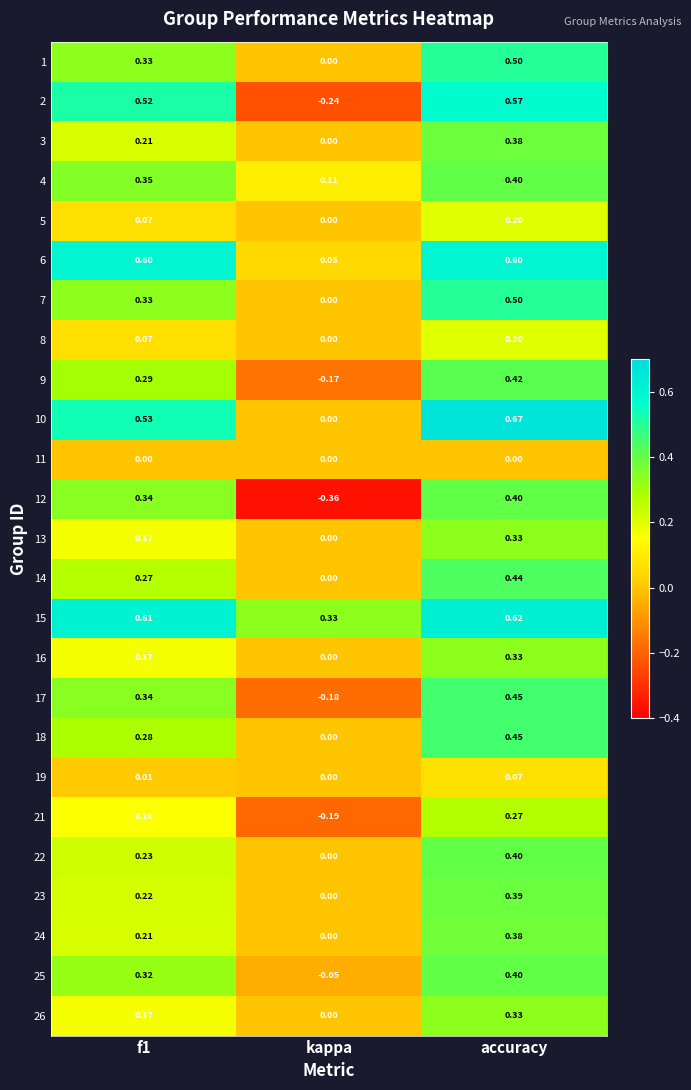

At how many categories does at least one series exceed 0?

3